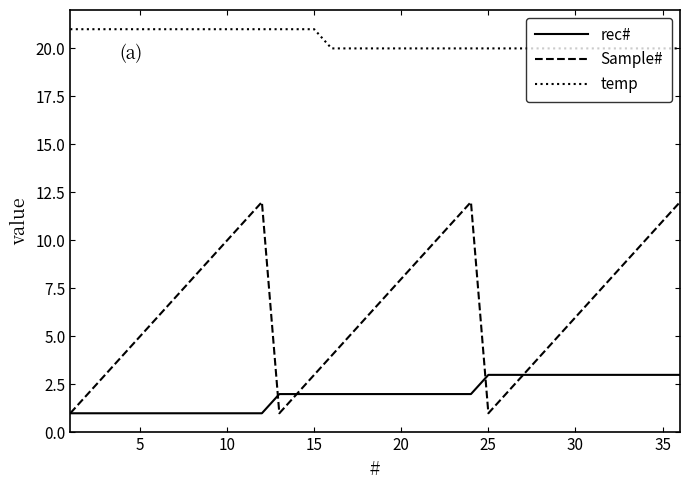

Which series has the largest total across all categories?

temp